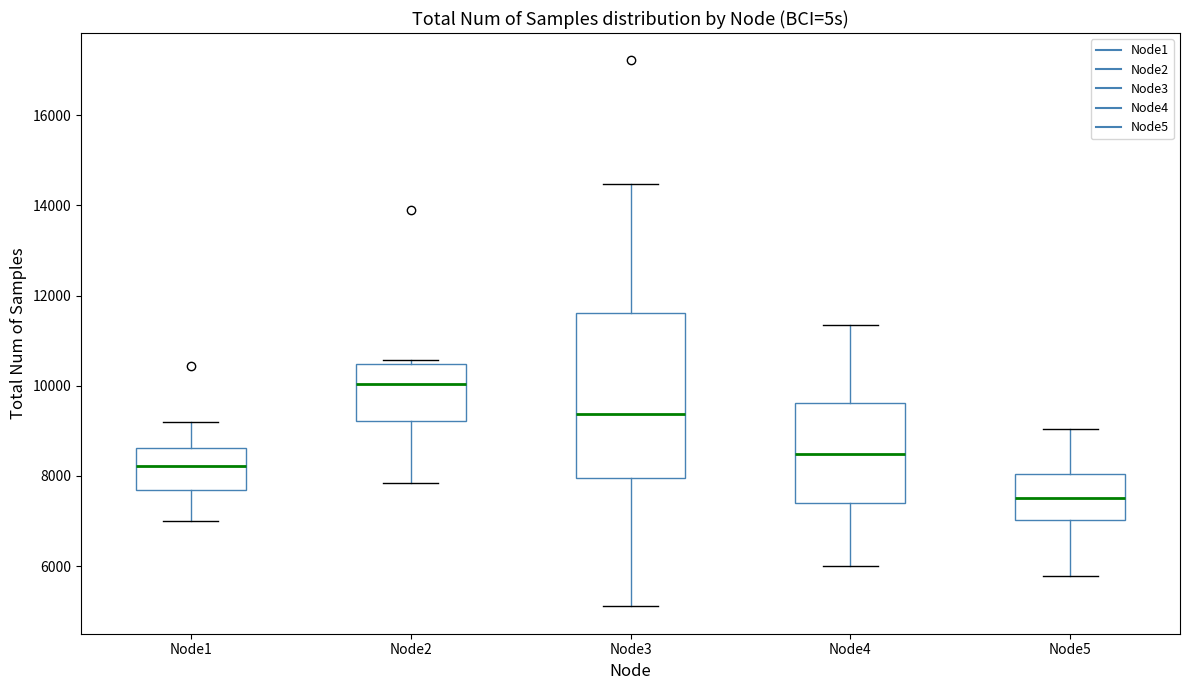

Comparing the boxes themselves (not the whiskers), which one is the tallest?

Node3